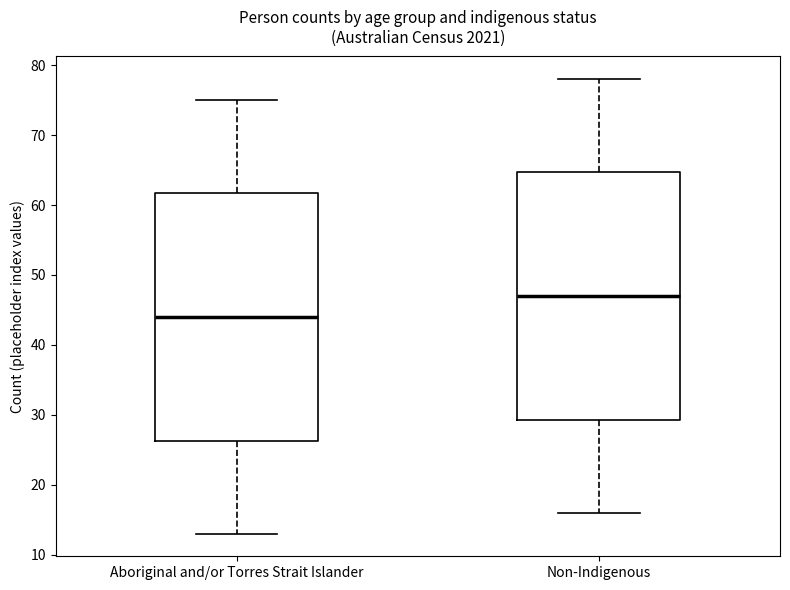

Reading left to right, read every box against the y-axis: the position of its median line, the range the box covers, and the ends of its whiskers. The values are not printed on the chart, so give them approximately, as read against the axis.

Aboriginal and/or Torres Strait Islander: median 44, box 26 to 62, whiskers 13 to 75
Non-Indigenous: median 47, box 29 to 65, whiskers 16 to 78